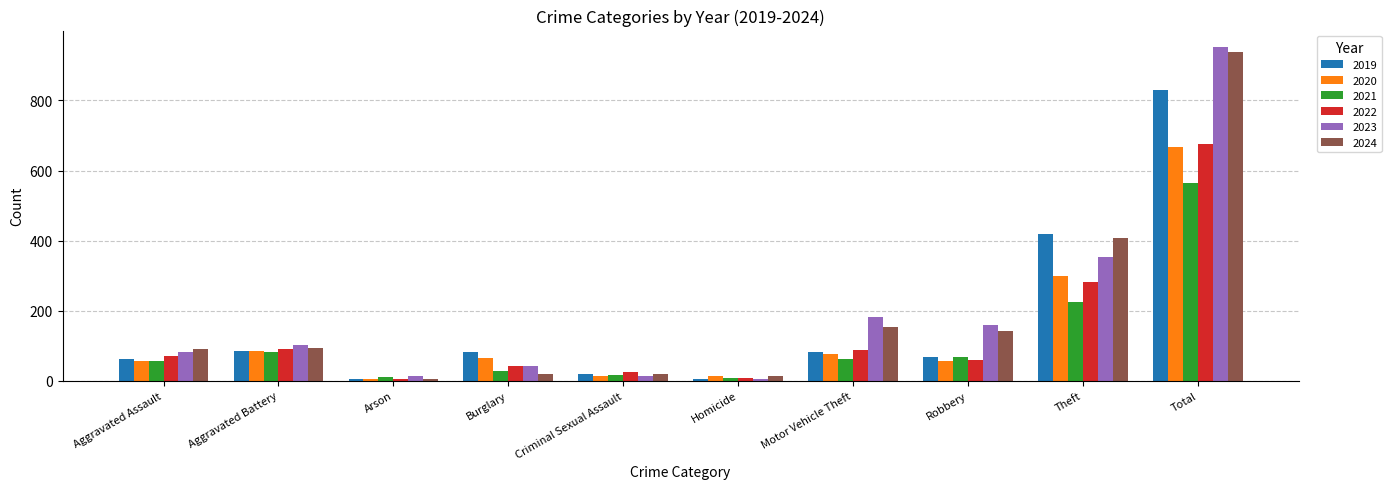

Between Aggravated Battery and Theft, which series saw the biggest shift?

2019